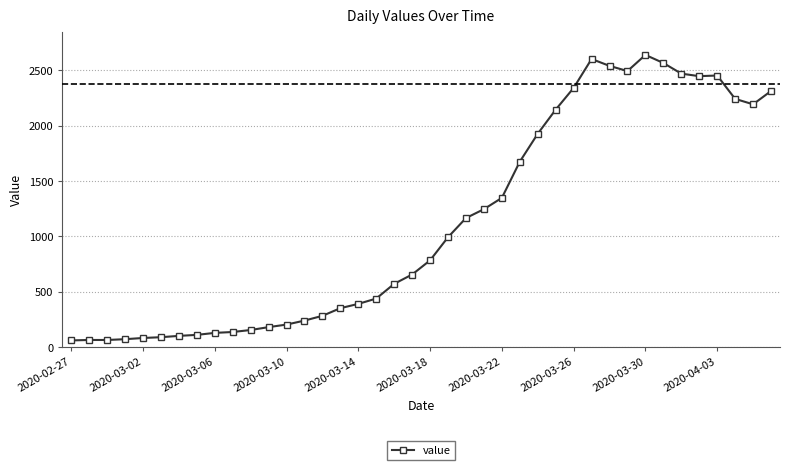

How many data points are less than 784?

20